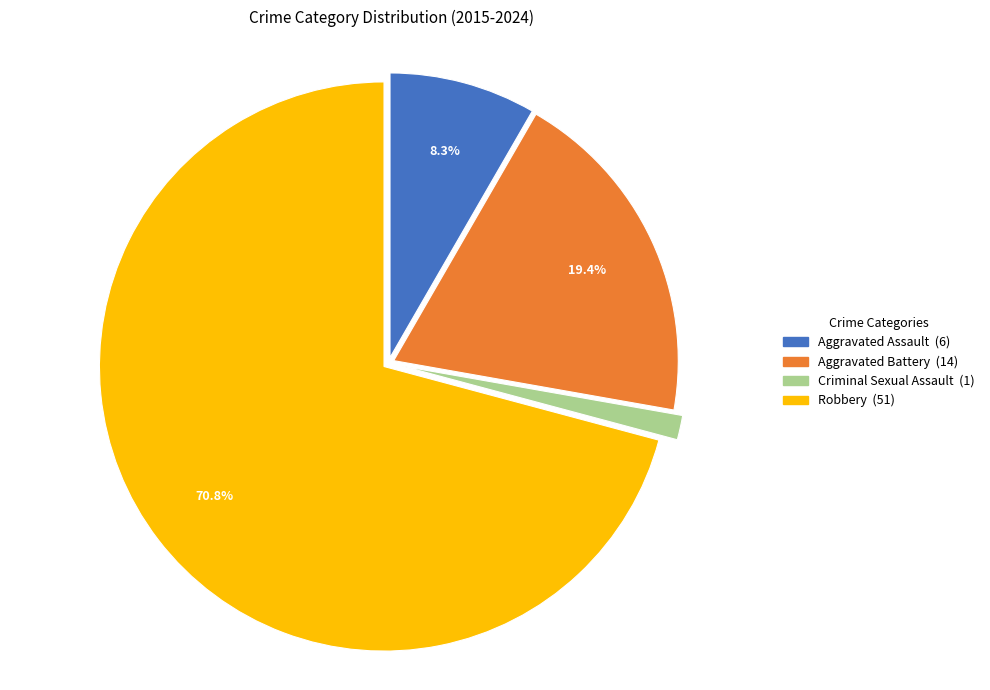

What is the largest slice in the pie chart?

Robbery